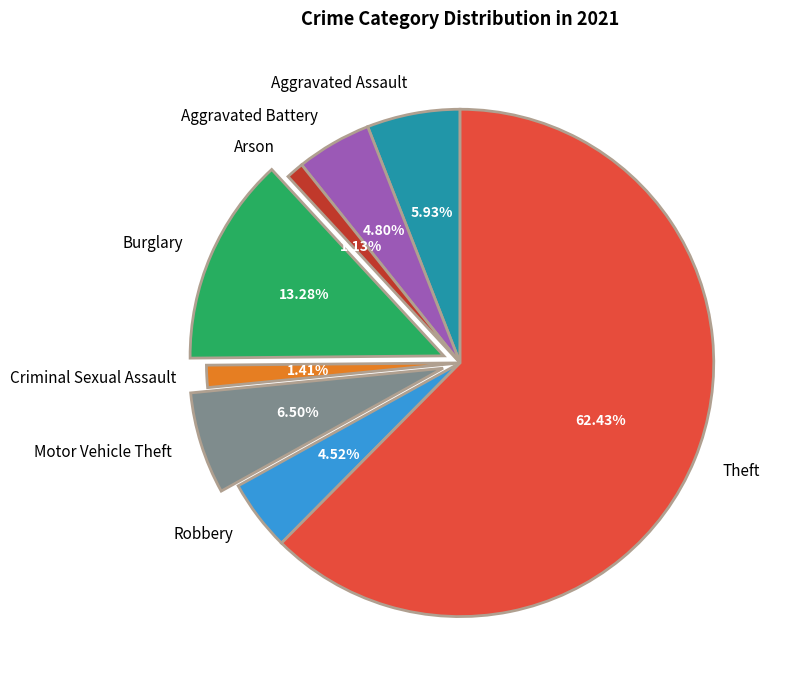

Count the number of slices in the pie.

8